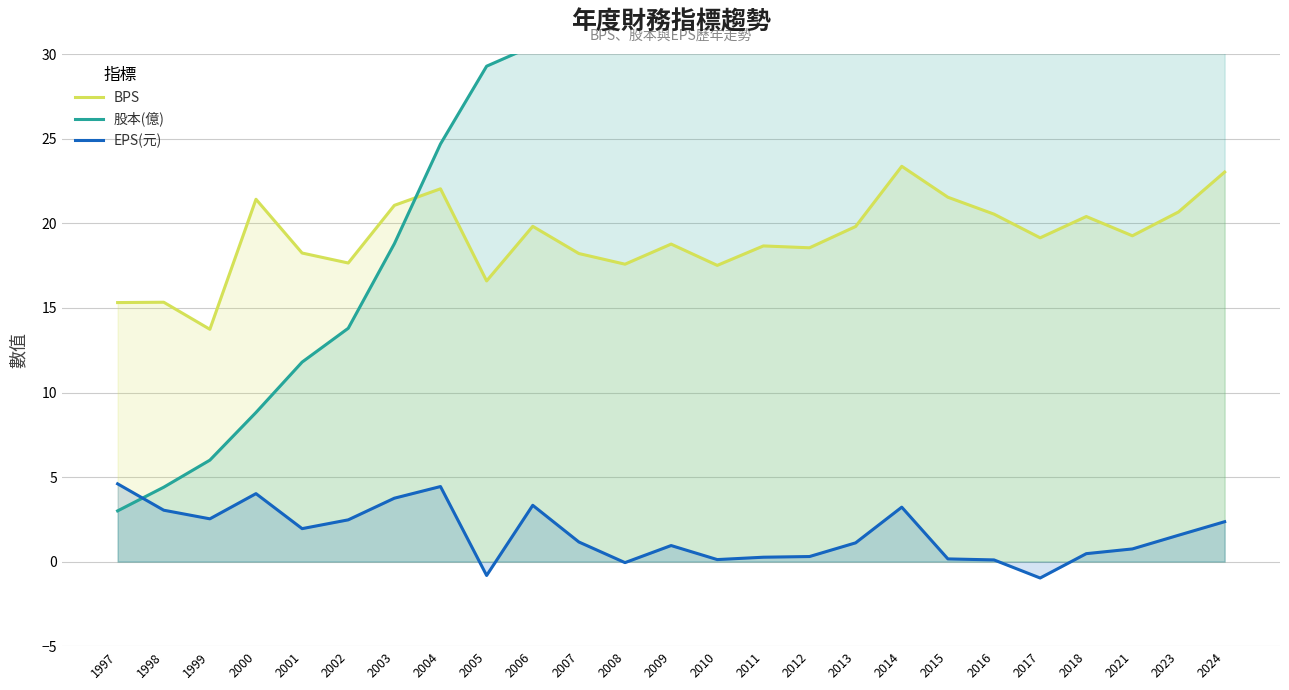

What is the spread (max minus min) of values at 2015?

33.9